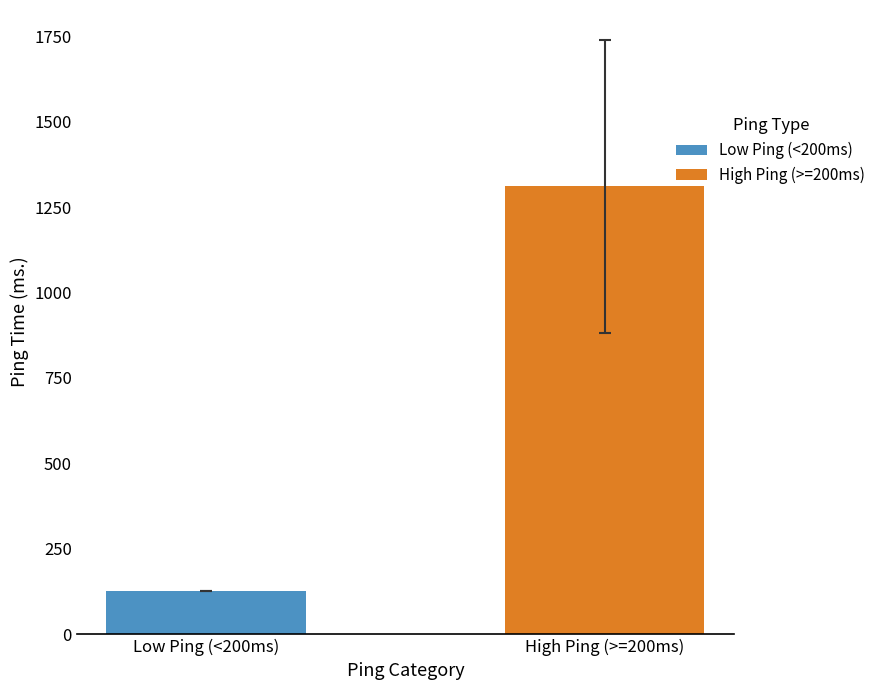

What is the lowest value of the Low Ping (<200ms) series?

125.5